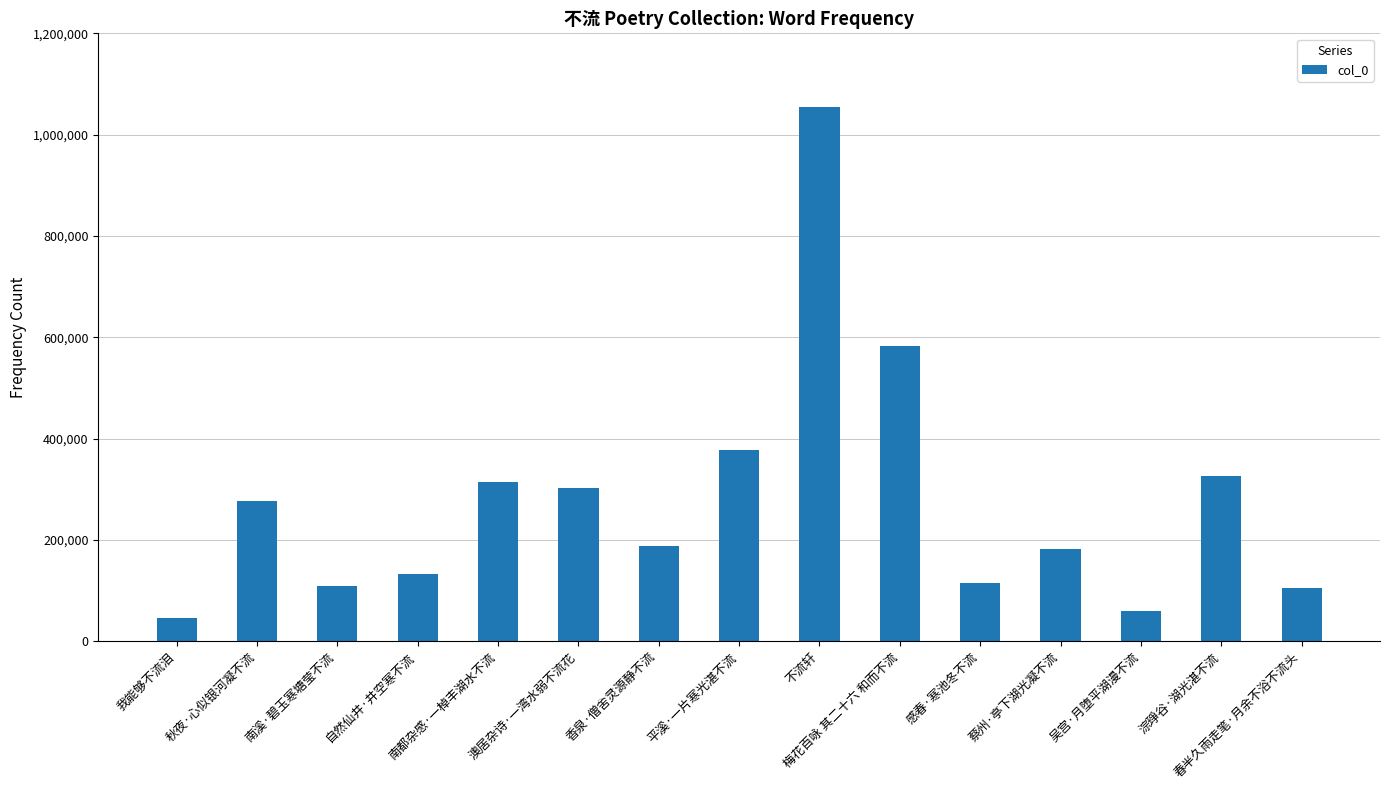

What is the difference between the maximum and minimum values?

1009180